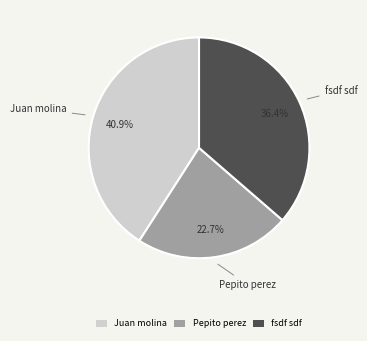

The Juan molina slice represents 41% of the pie. True or false?

True